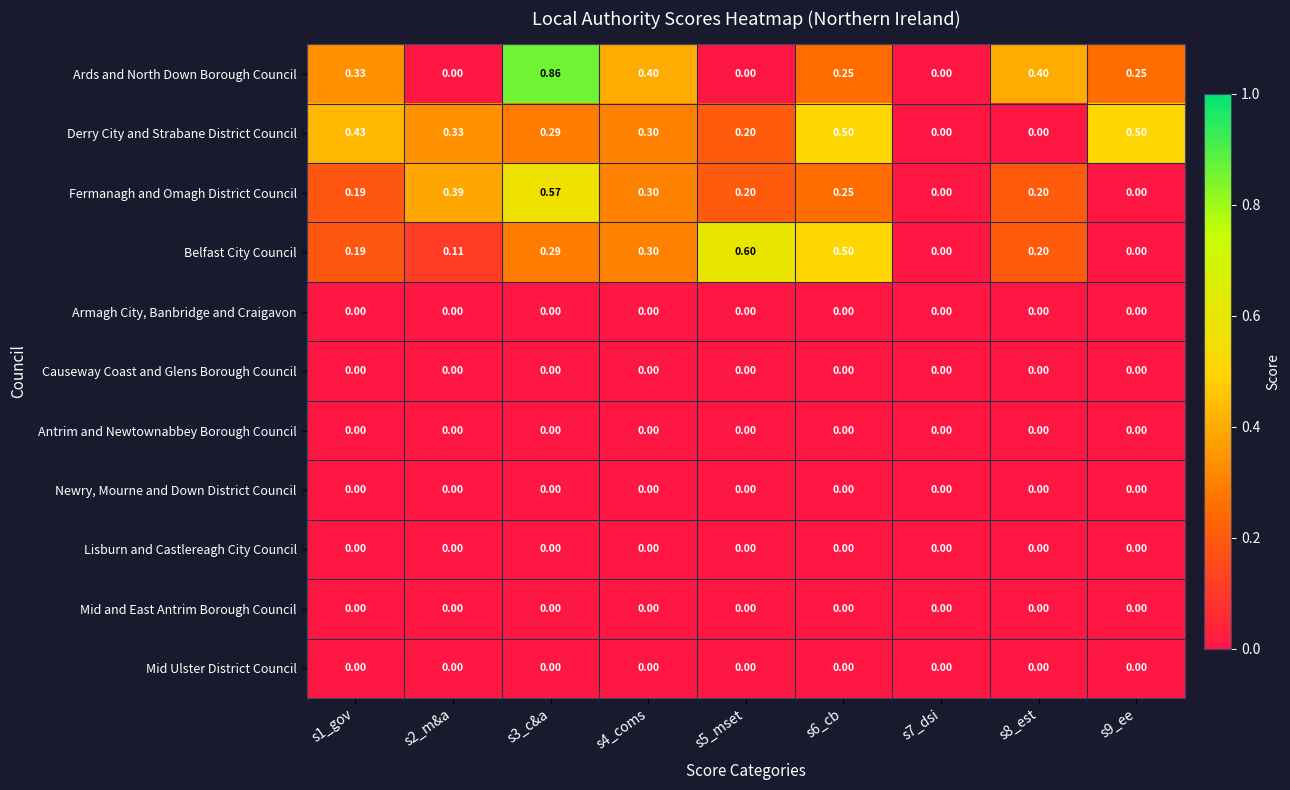

Which series has the largest total across all categories?

Derry City and Strabane District Council